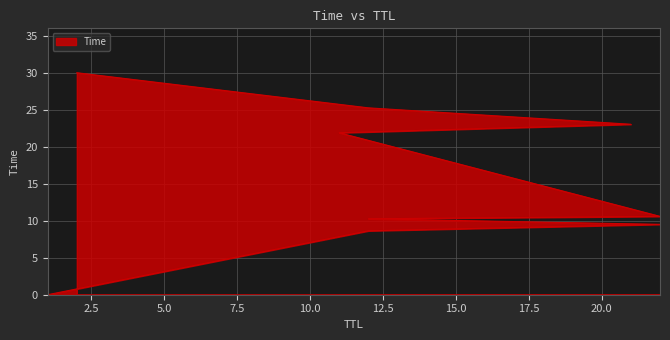

What is the sum of all values?

139.2